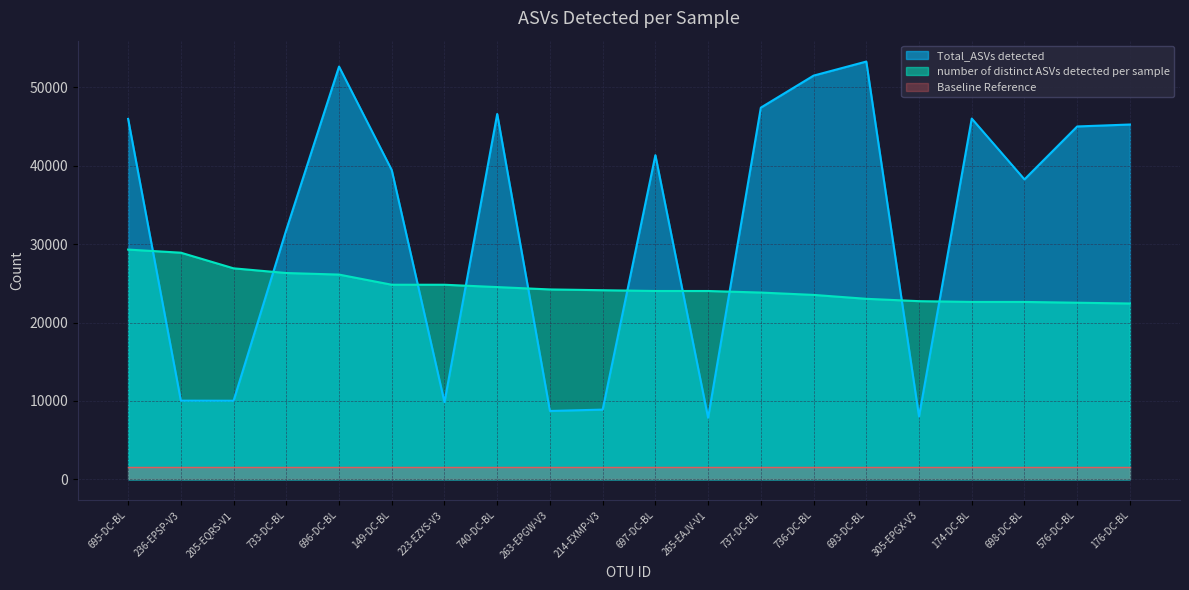

At 696-DC-BL, list the series in order from smallest to largest.

Baseline Reference, number of distinct ASVs detected per sample, Total_ASVs detected